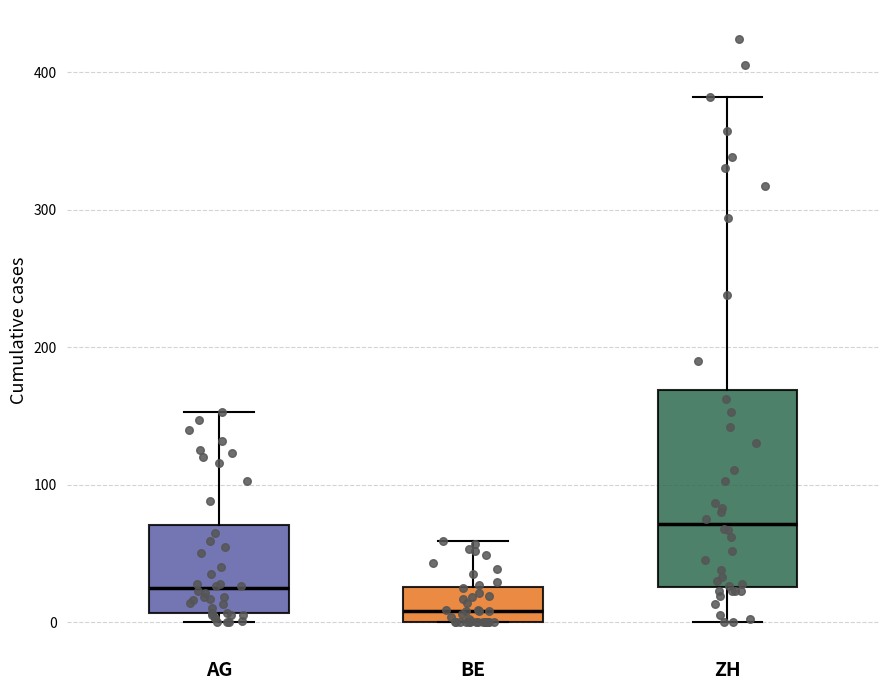

Which box's median line is the lowest?

BE